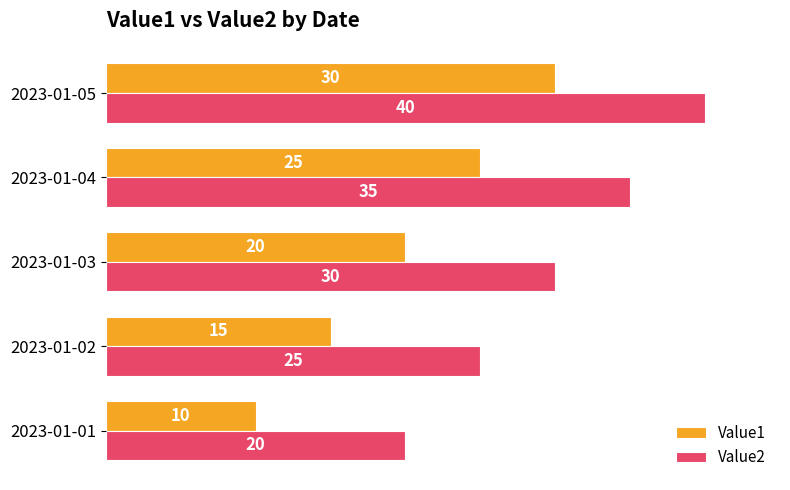

At which label does Value1 reach its peak?

2023-01-05